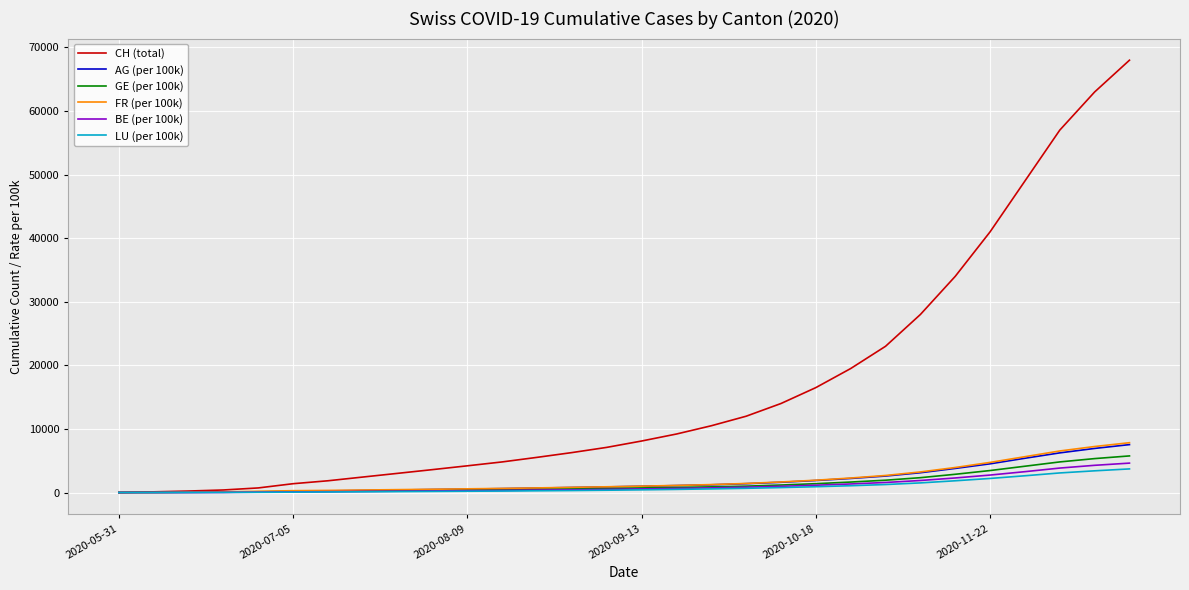

What is the maximum value for FR (per 100k)?

7834.6